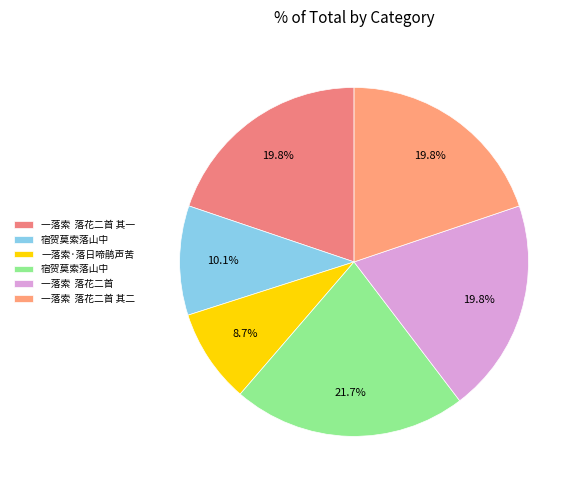

Which category has the biggest portion of the pie?

宿贺莫索落山中